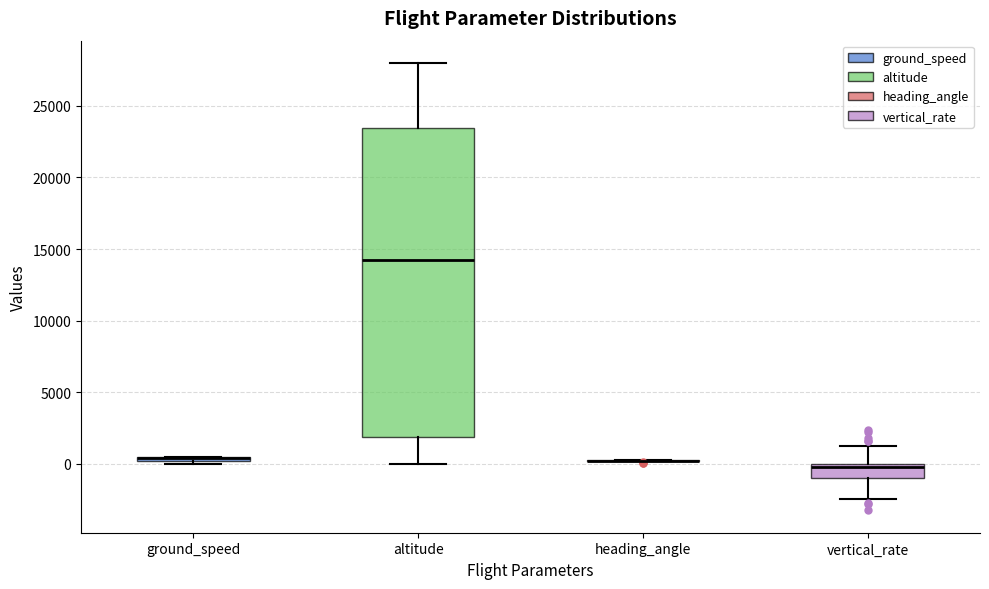

Which box is the tallest, from its lower edge to its upper edge?

altitude